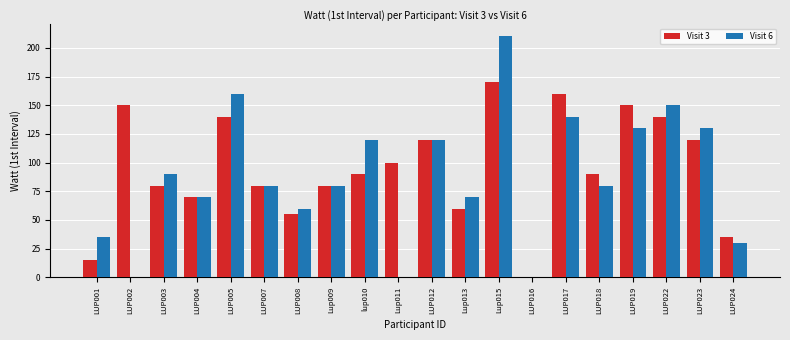

Is the value of Visit 3 at LUP017 greater than the value of Visit 6 at Lup015?

No